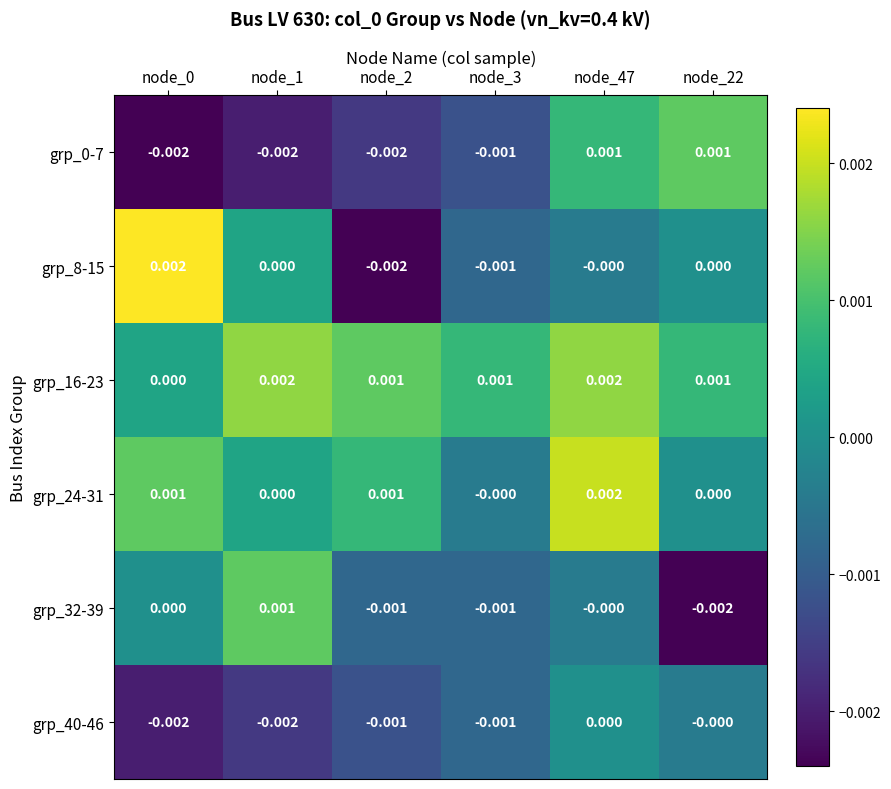

How many categories are shown in the chart?

6